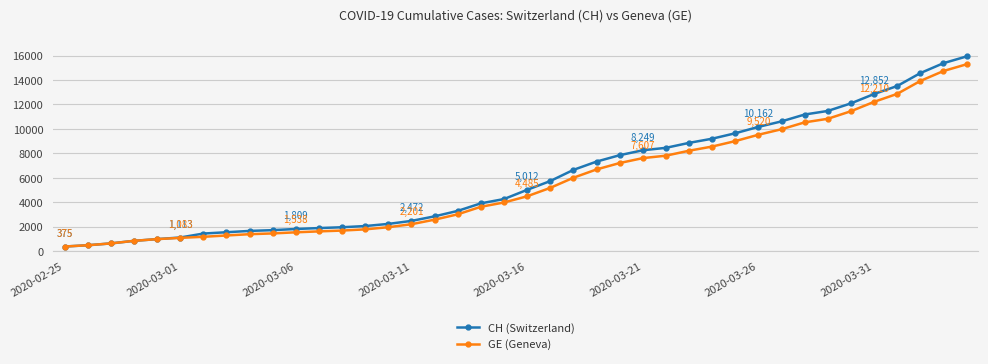

What is the value of the CH (Switzerland) point at the 39th from the left?

15375